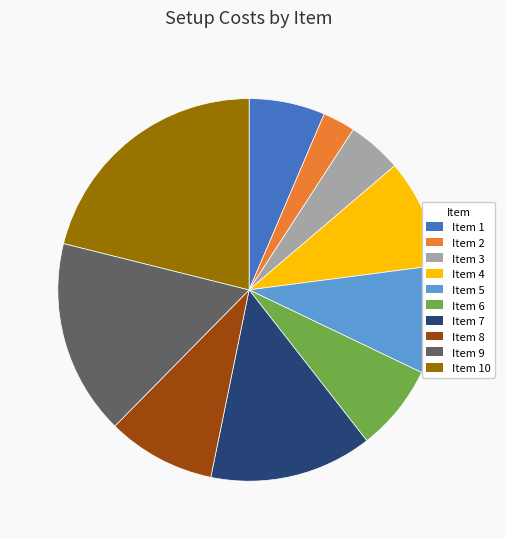

The Item 5 slice represents 1% of the pie. True or false?

False